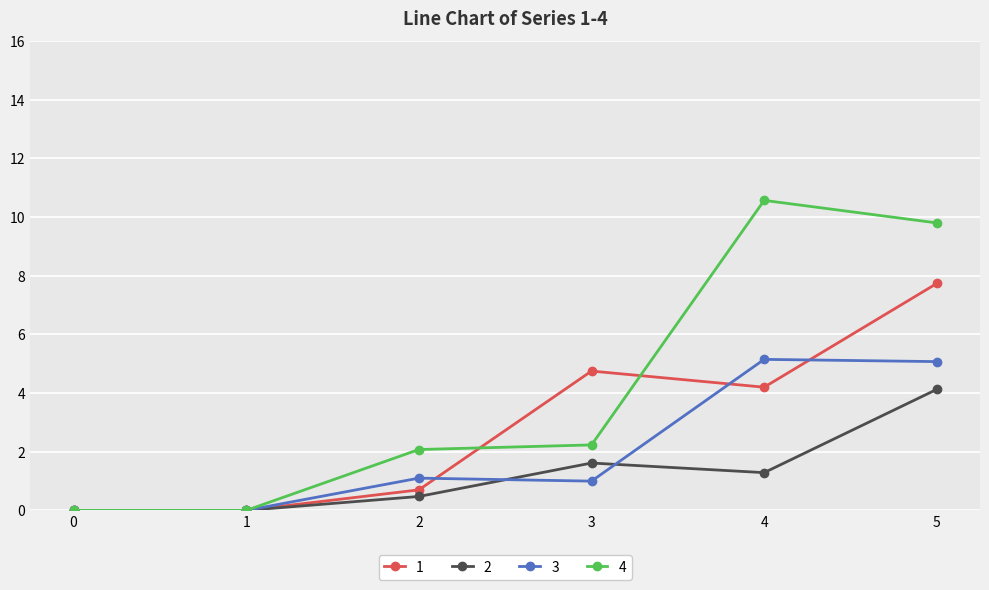

At which category does 1 reach its first local peak?

3